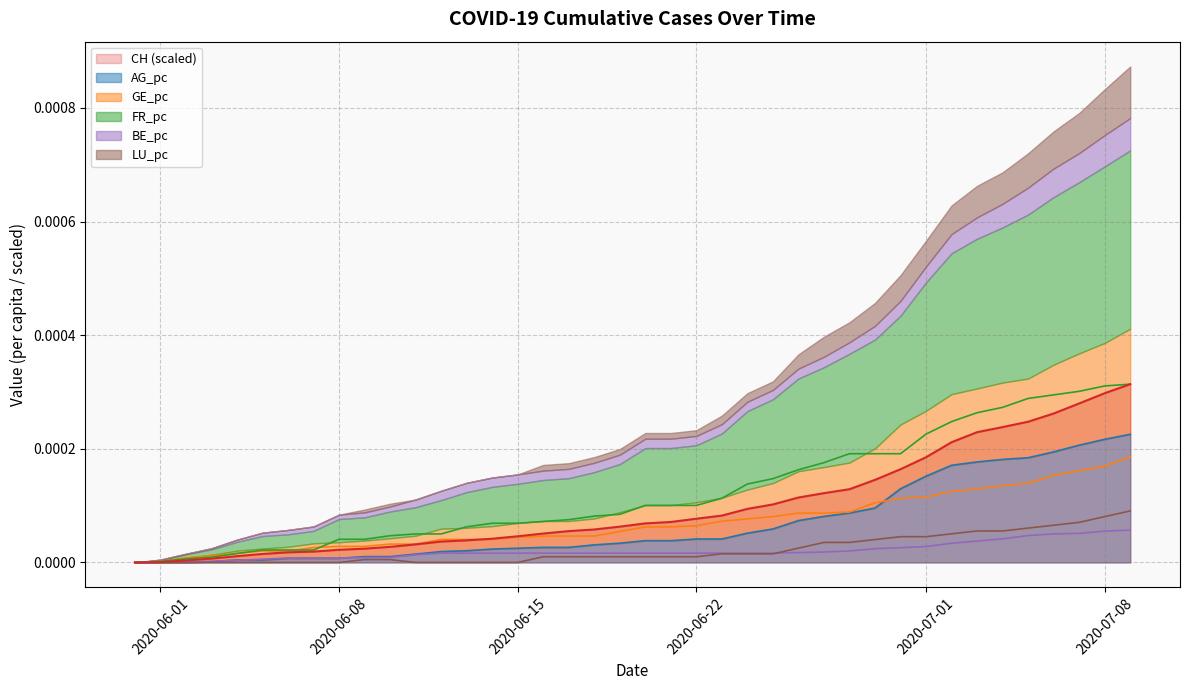

True or false: BE_pc and FR_pc cross at least once.

False